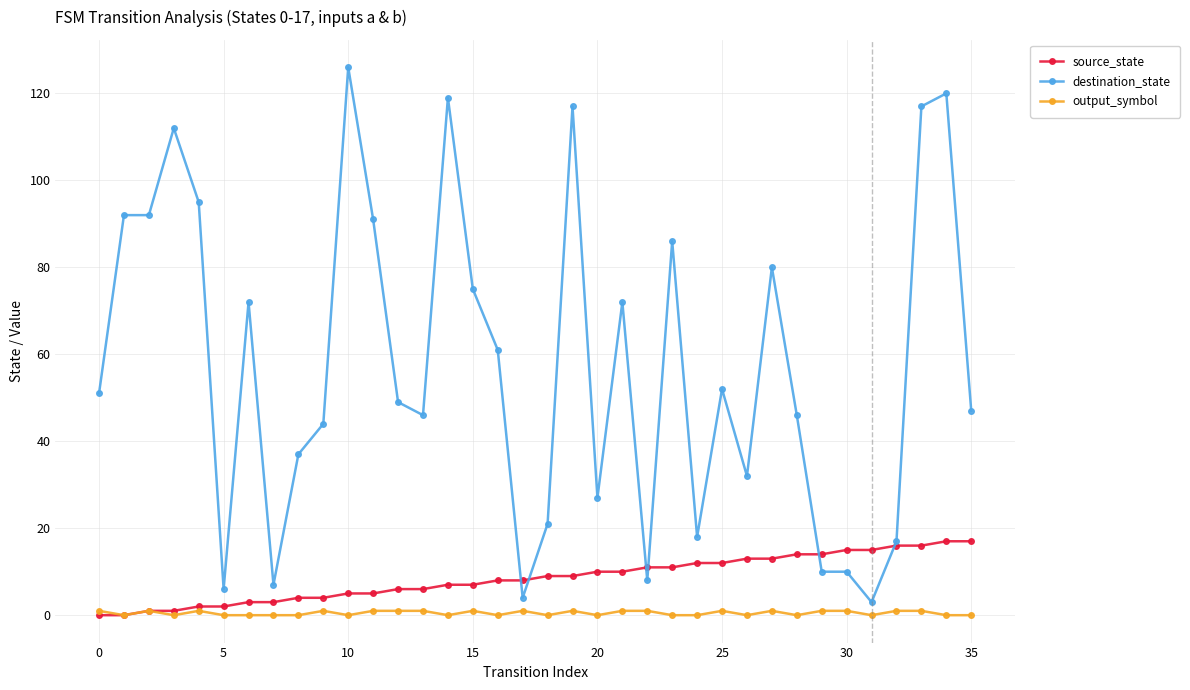

Which series has the largest total across all categories?

destination_state